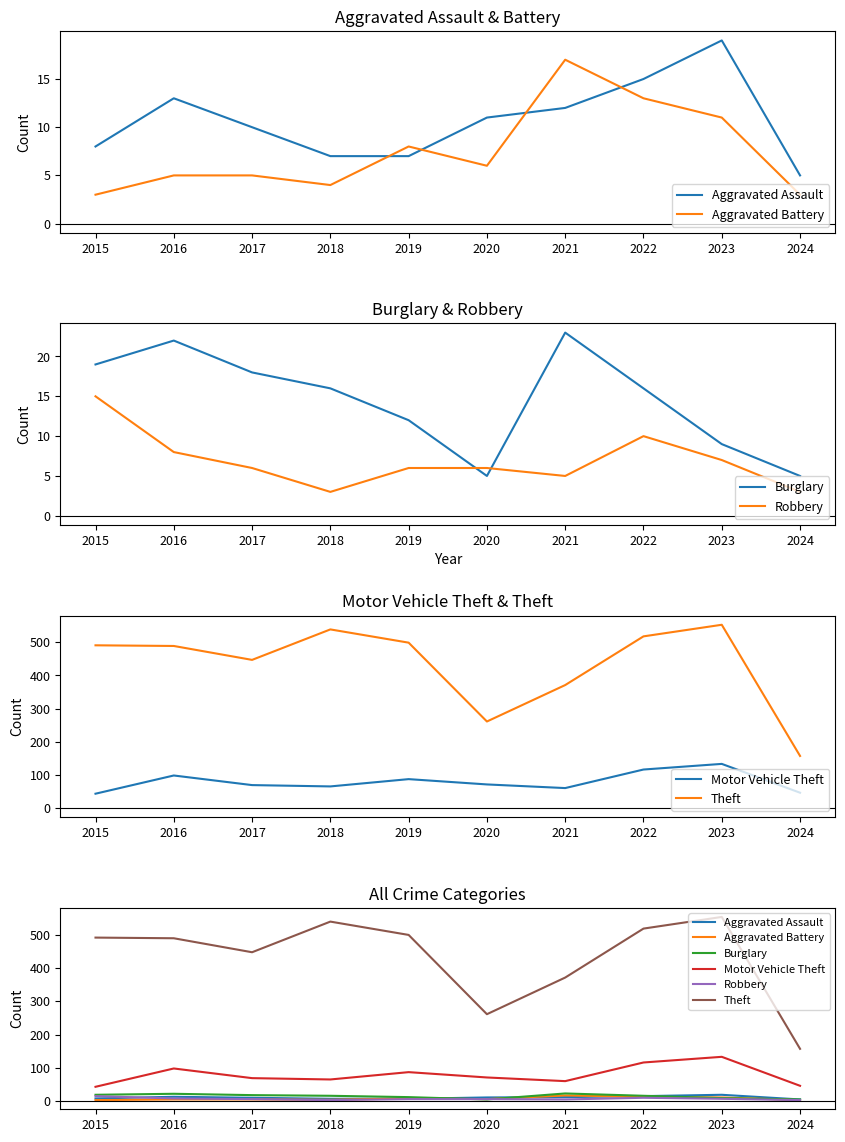

In Motor Vehicle Theft, how many points are lower than both neighbors (excluding endpoints)?

2